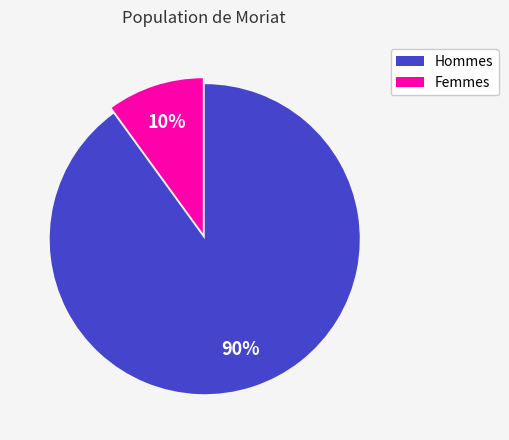

Does any single category account for the majority?

Yes